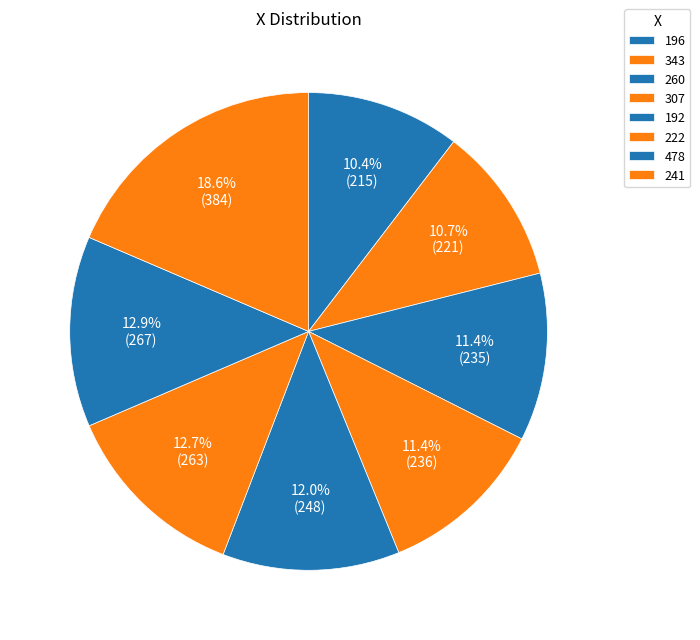

True or false: 307 accounts for 11% of the total.

True